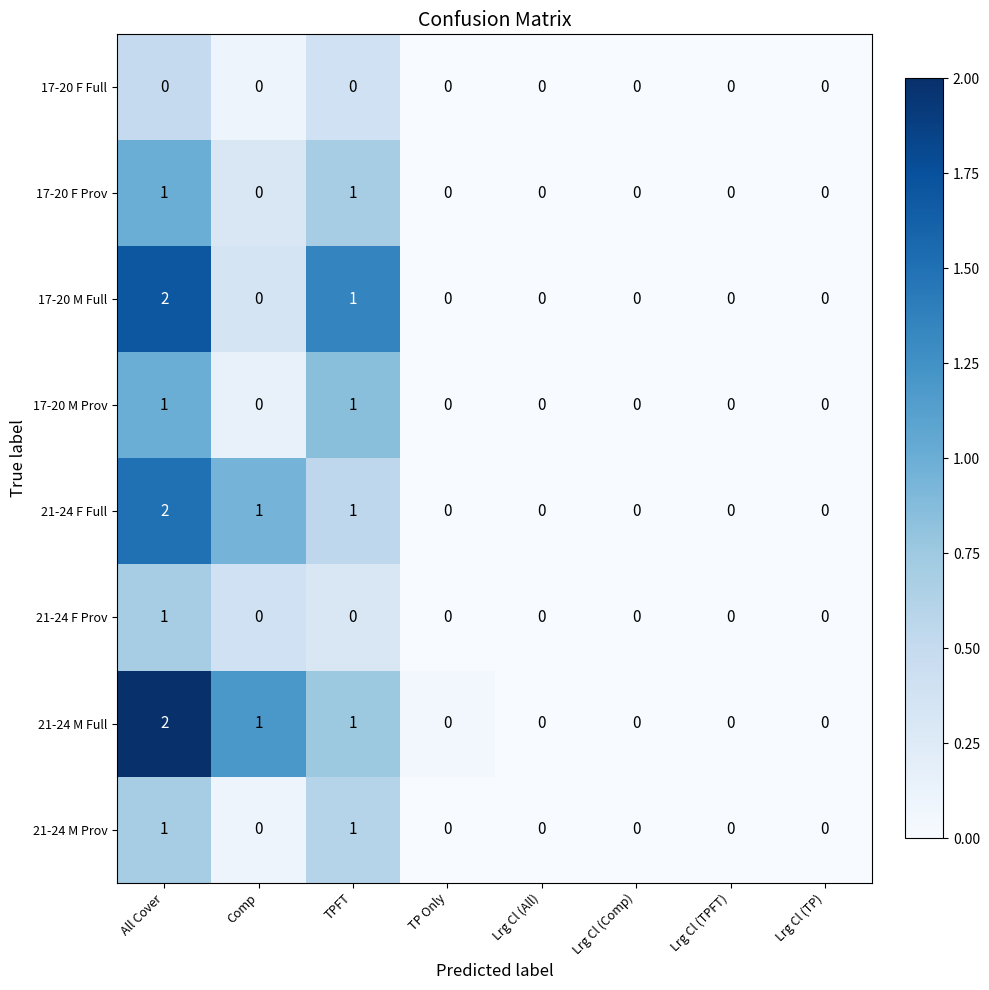

True or false: 17-20 F Prov has a value of 0 at Lrg Cl (All).

True